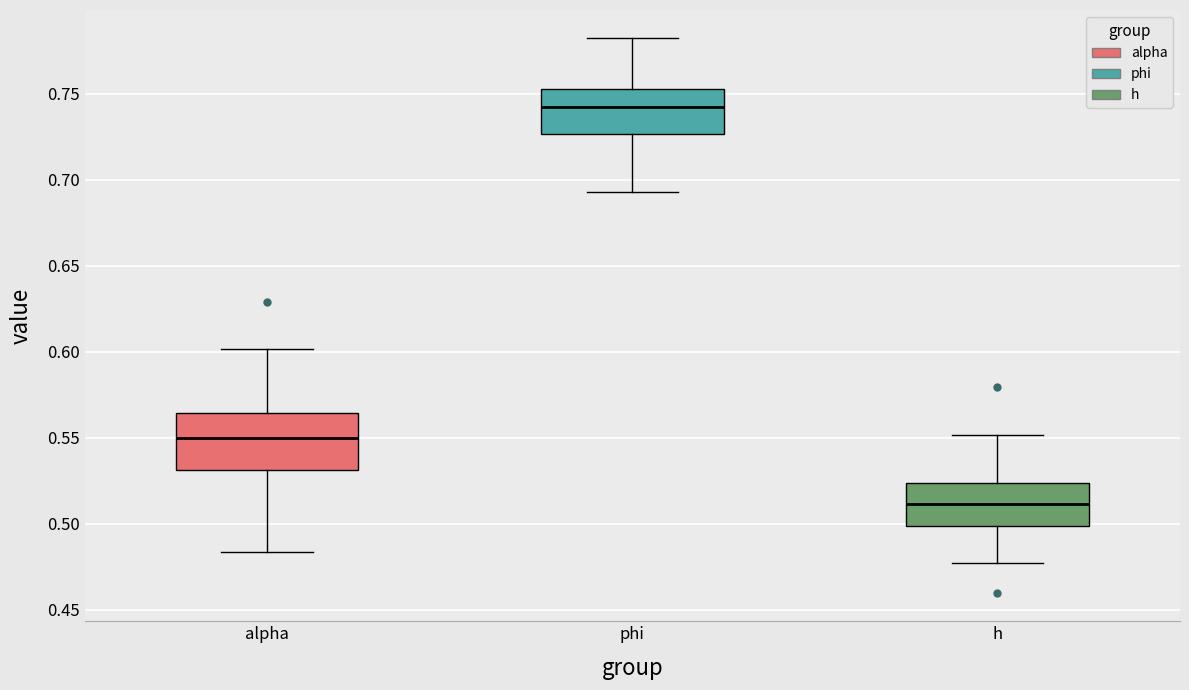

Which box's median line is the lowest?

h